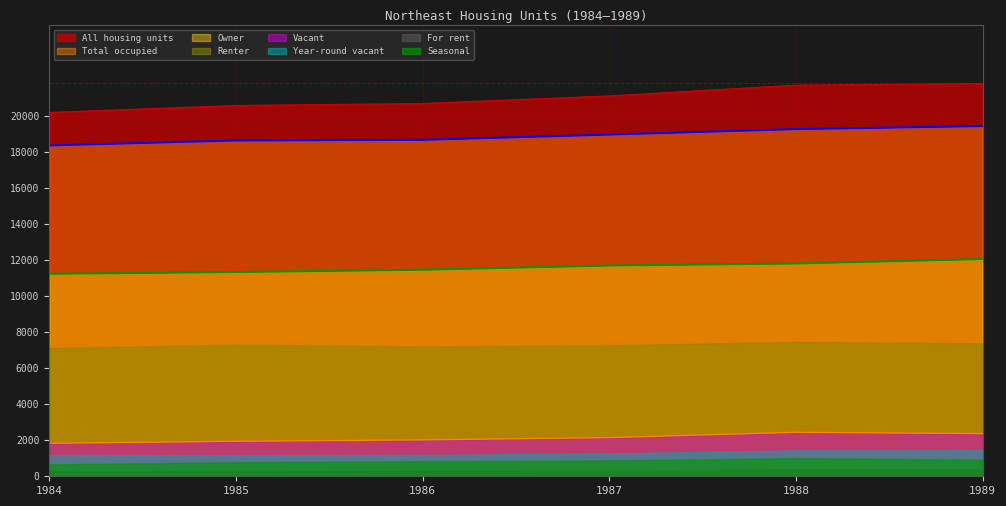

Which series changed the most between 1985 and 1987?

All housing units